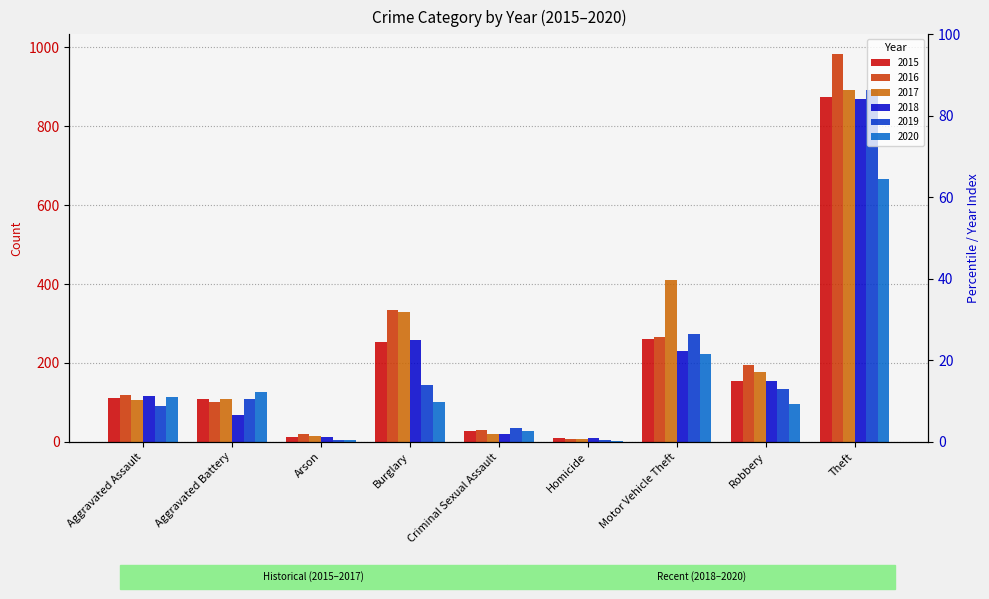

What is the maximum value for 2018?

868